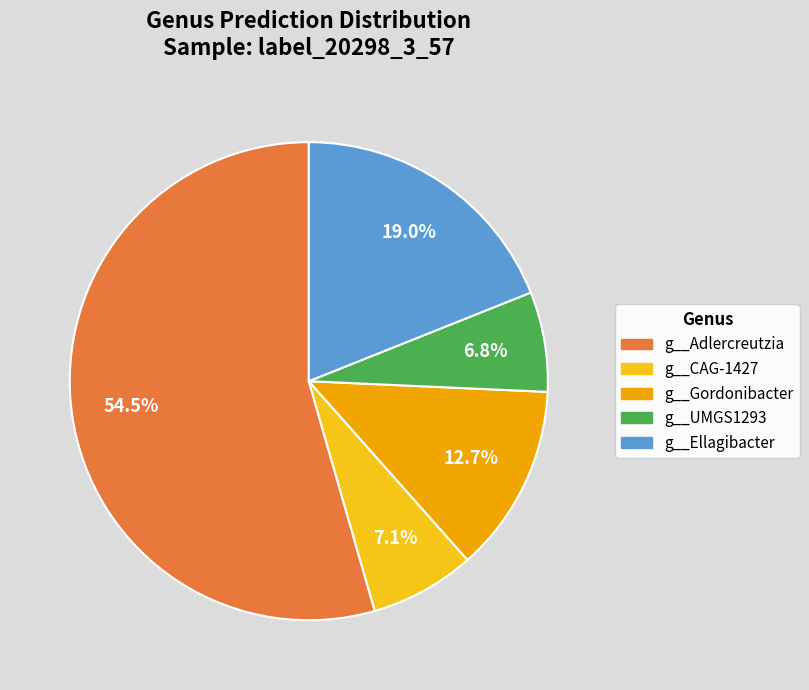

Which category has the biggest portion of the pie?

g__Adlercreutzia